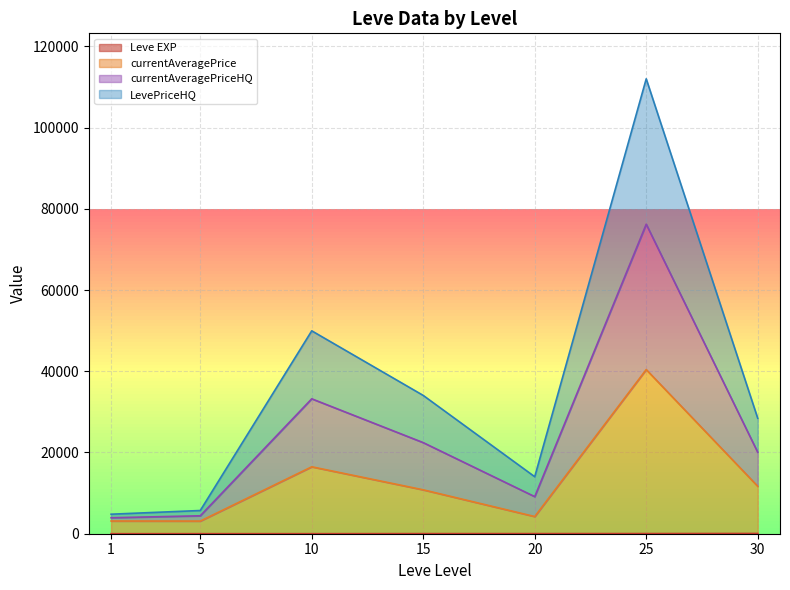

At which category is the sum across all series the highest?

25